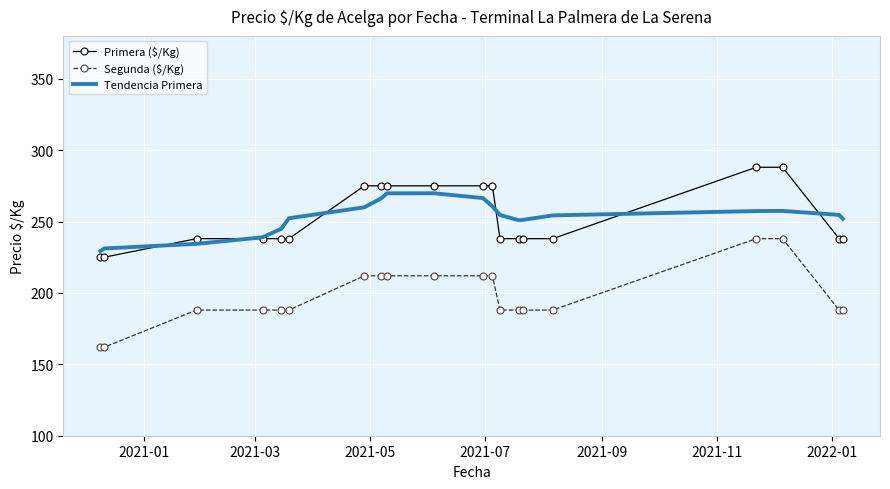

True or false: Segunda ($/Kg) and Tendencia Primera intersect in this chart.

False